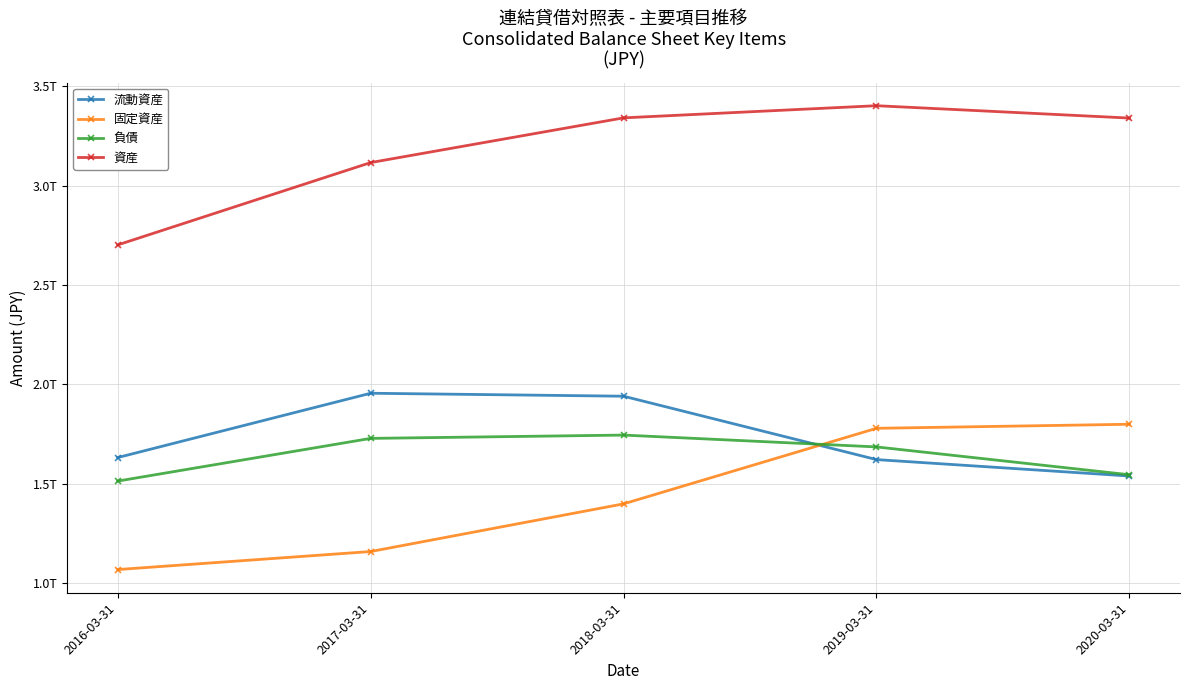

Between 2018-03-31 and 2016-03-31, which is larger?

2018-03-31